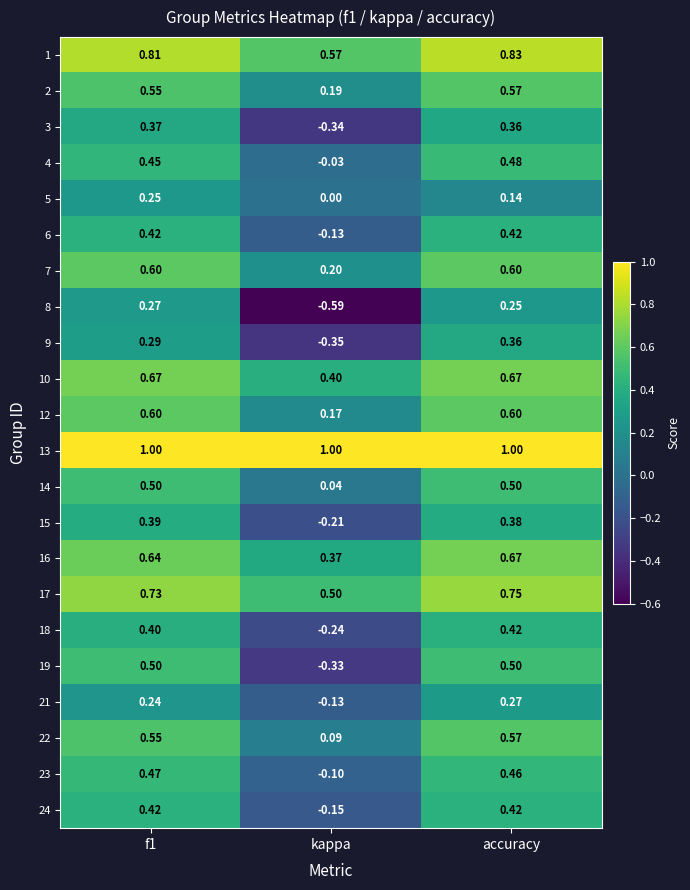

Which label corresponds to the smallest value in the chart?

kappa